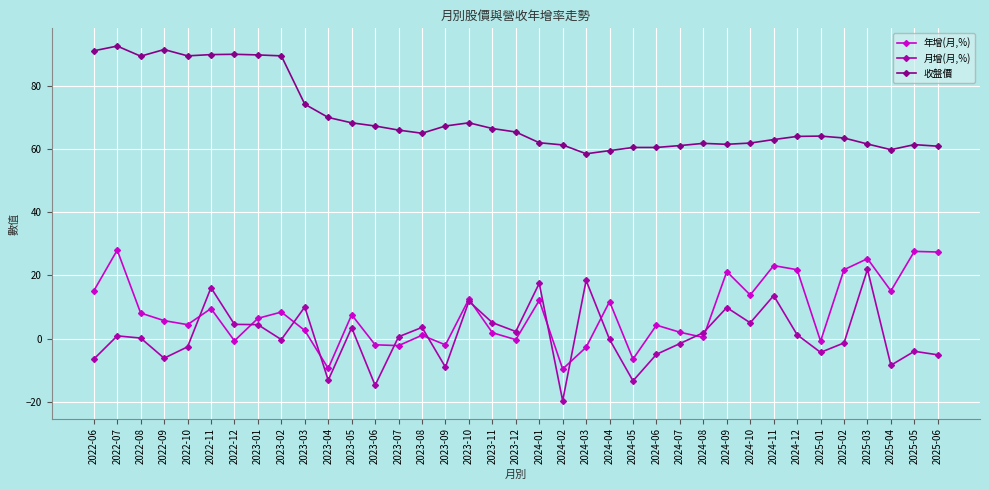

What is the total value across all series at 2025-02?

83.9